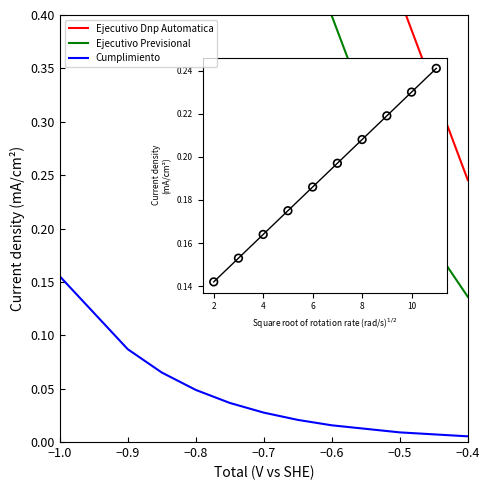

Is the value of Ejecutivo Previsional at 8 greater than the value of Cumplimiento at −0.4?

Yes